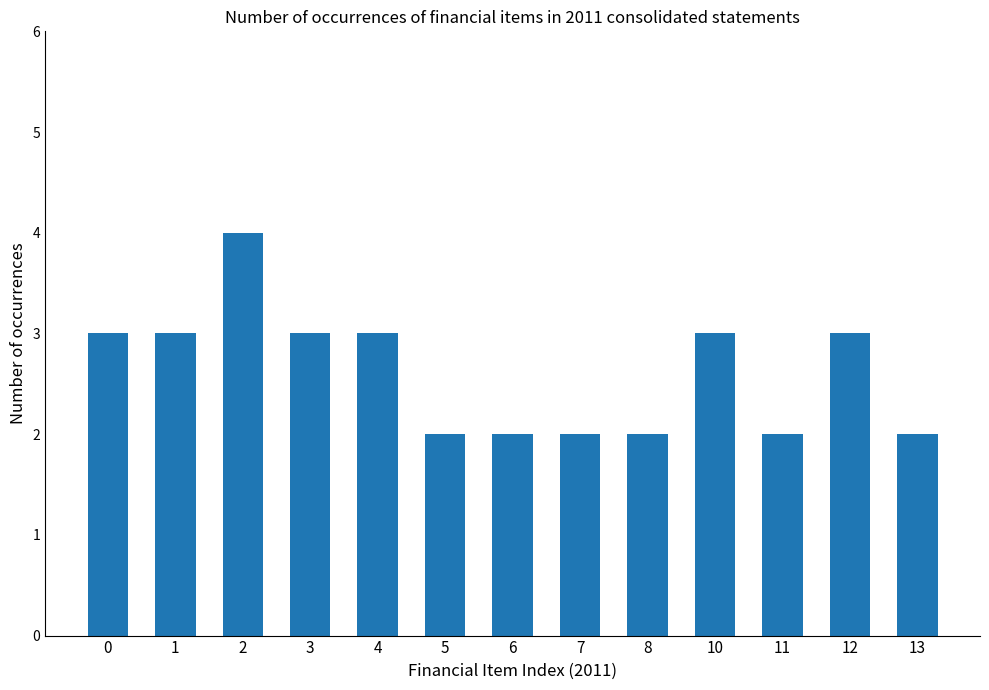

What is the smallest value displayed?

2